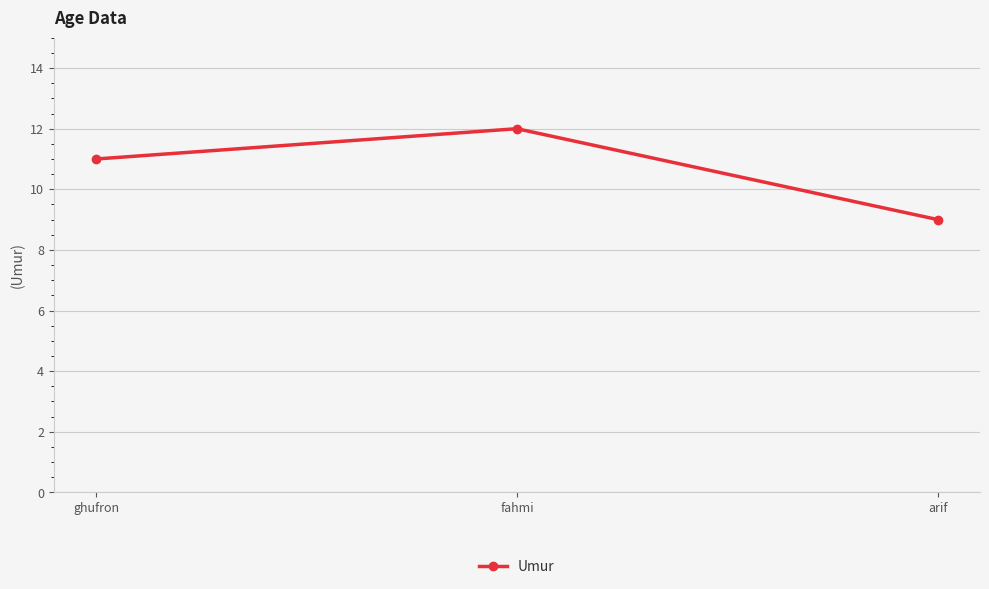

Rank the categories by value from lowest to highest.

arif, ghufron, fahmi